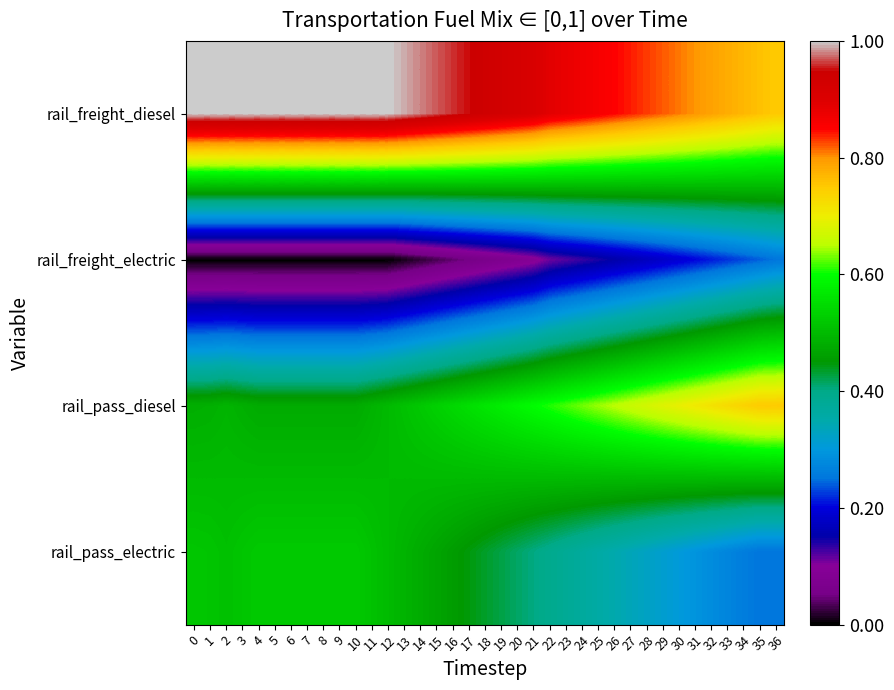

Count the number of data series in this chart.

4